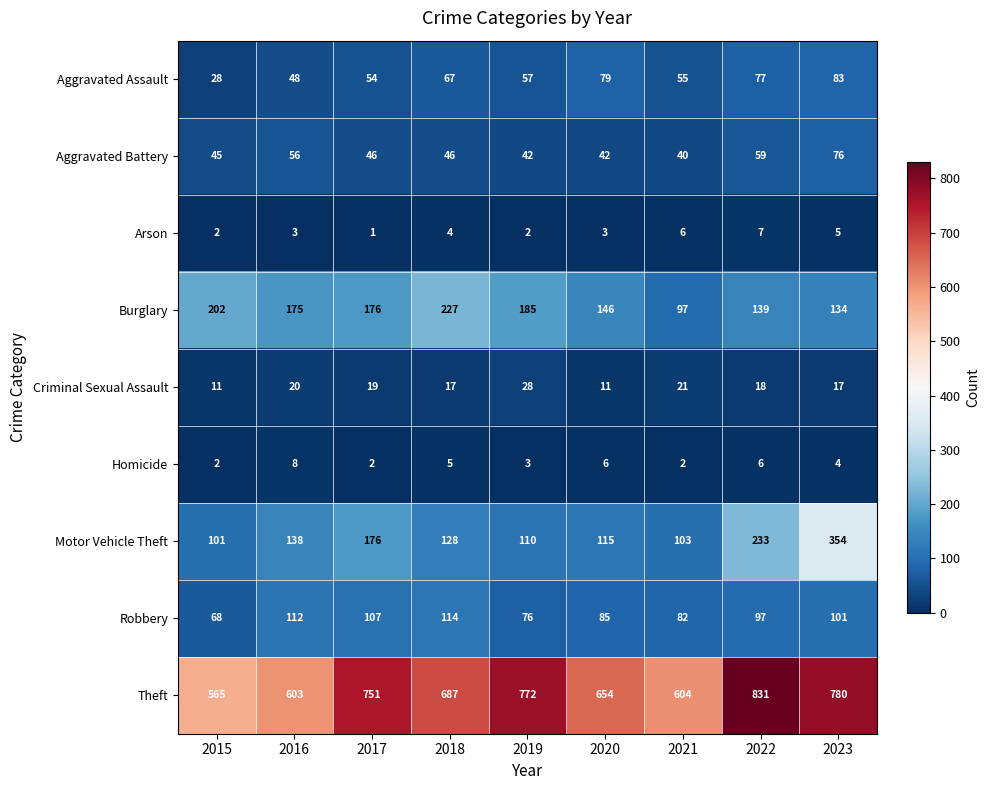

Which series changed the most between 2019 and 2021?

Theft